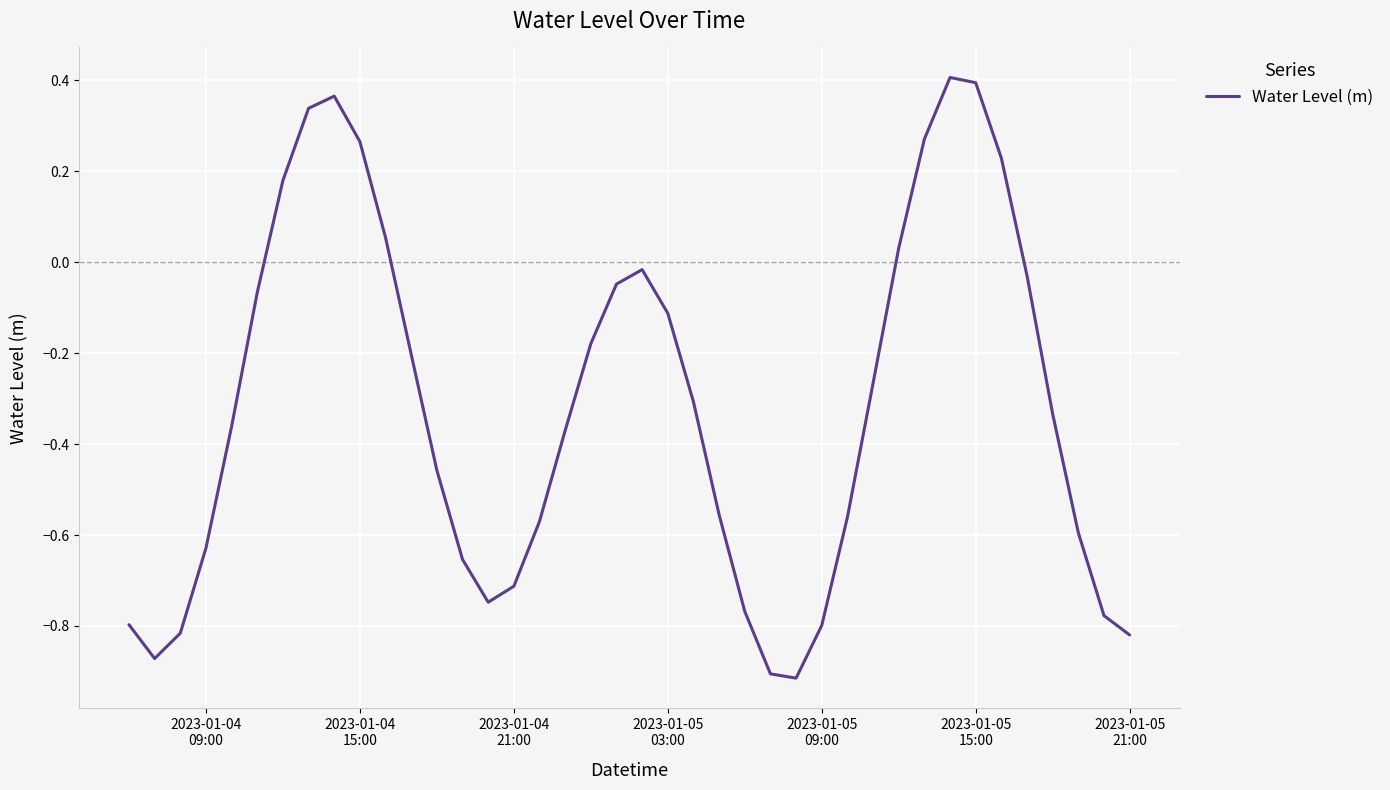

What is the difference between the maximum and minimum values?

1.3